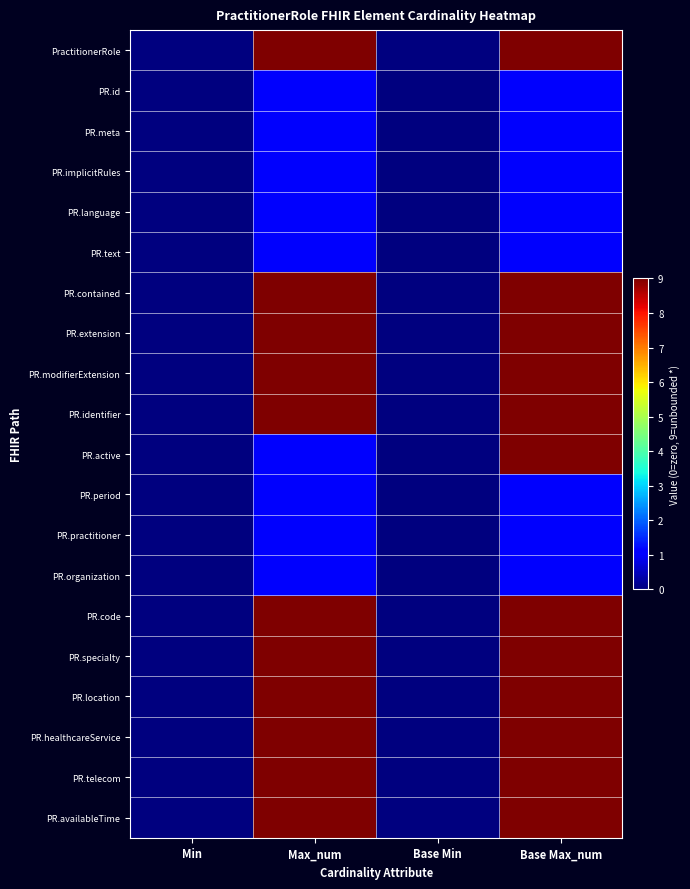

Reading left to right, transcribe all the data shown in this chart.

PractitionerRole: Min=0	Max_num=9	Base Min=0	Base Max_num=9
PR.id: Min=0	Max_num=1	Base Min=0	Base Max_num=1
PR.meta: Min=0	Max_num=1	Base Min=0	Base Max_num=1
PR.implicitRules: Min=0	Max_num=1	Base Min=0	Base Max_num=1
PR.language: Min=0	Max_num=1	Base Min=0	Base Max_num=1
PR.text: Min=0	Max_num=1	Base Min=0	Base Max_num=1
PR.contained: Min=0	Max_num=9	Base Min=0	Base Max_num=9
PR.extension: Min=0	Max_num=9	Base Min=0	Base Max_num=9
PR.modifierExtension: Min=0	Max_num=9	Base Min=0	Base Max_num=9
PR.identifier: Min=0	Max_num=9	Base Min=0	Base Max_num=9
PR.active: Min=0	Max_num=1	Base Min=0	Base Max_num=9
PR.period: Min=0	Max_num=1	Base Min=0	Base Max_num=1
PR.practitioner: Min=0	Max_num=1	Base Min=0	Base Max_num=1
PR.organization: Min=0	Max_num=1	Base Min=0	Base Max_num=1
PR.code: Min=0	Max_num=9	Base Min=0	Base Max_num=9
PR.specialty: Min=0	Max_num=9	Base Min=0	Base Max_num=9
PR.location: Min=0	Max_num=9	Base Min=0	Base Max_num=9
PR.healthcareService: Min=0	Max_num=9	Base Min=0	Base Max_num=9
PR.telecom: Min=0	Max_num=9	Base Min=0	Base Max_num=9
PR.availableTime: Min=0	Max_num=9	Base Min=0	Base Max_num=9